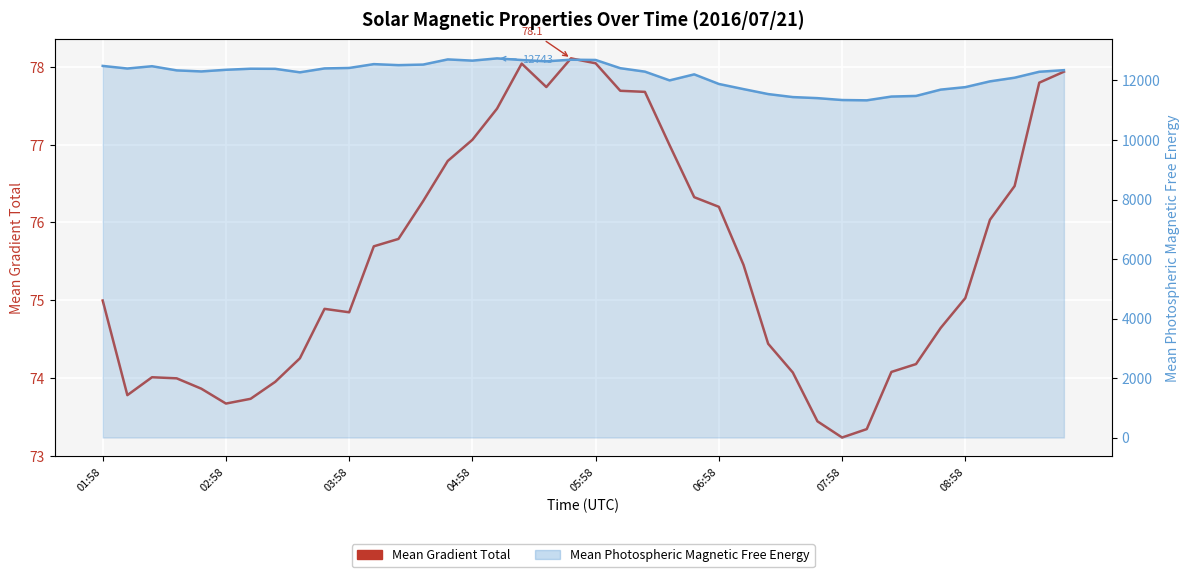

List the series in order of their overall mean, lowest first.

Mean Gradient Total, Mean Photospheric Magnetic Free Energy